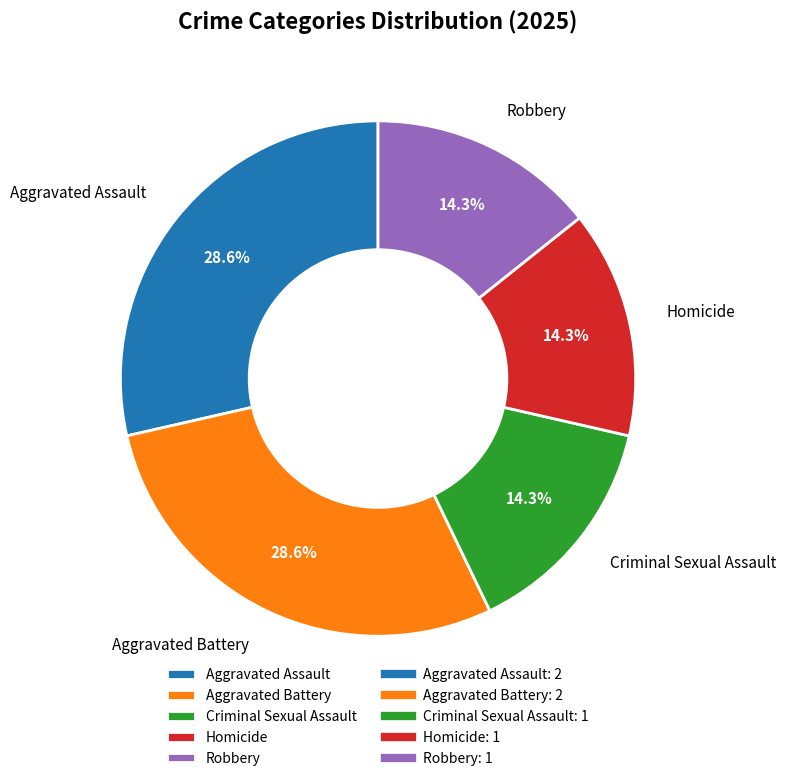

Count the number of slices in the pie.

5